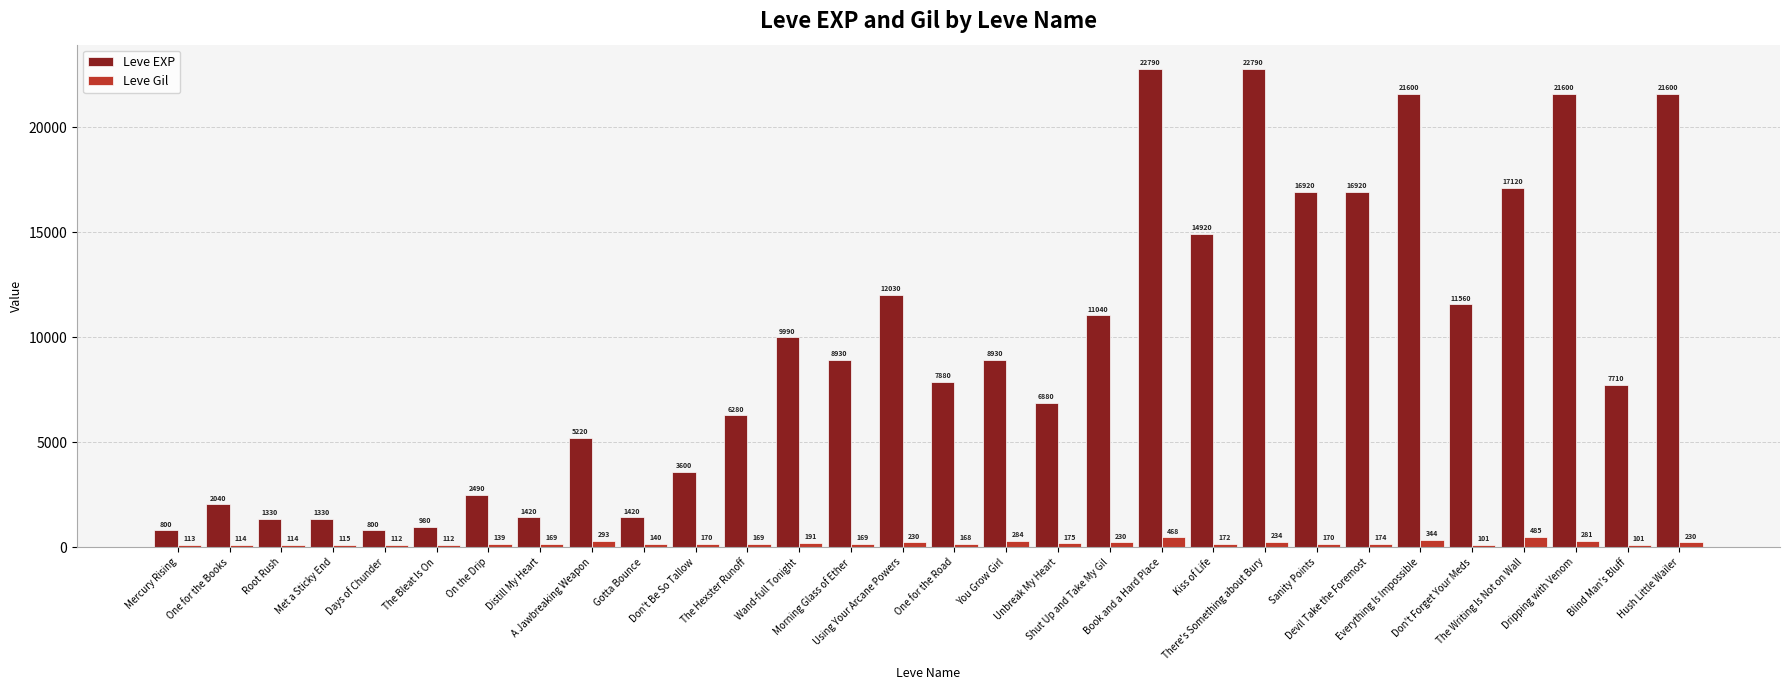

Between Days of Chunder and The Bleat Is On, which series saw the biggest shift?

Leve EXP